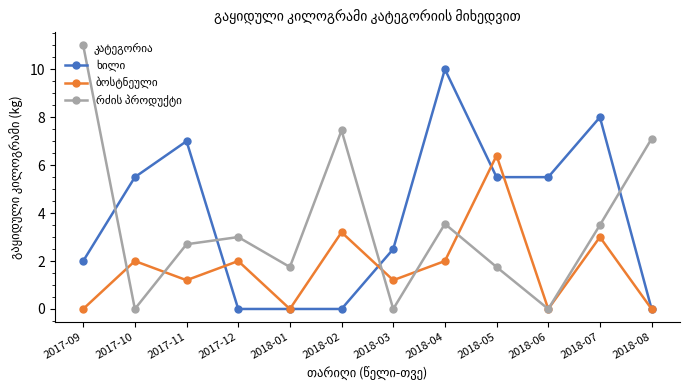

What is the greatest value displayed?

11.0